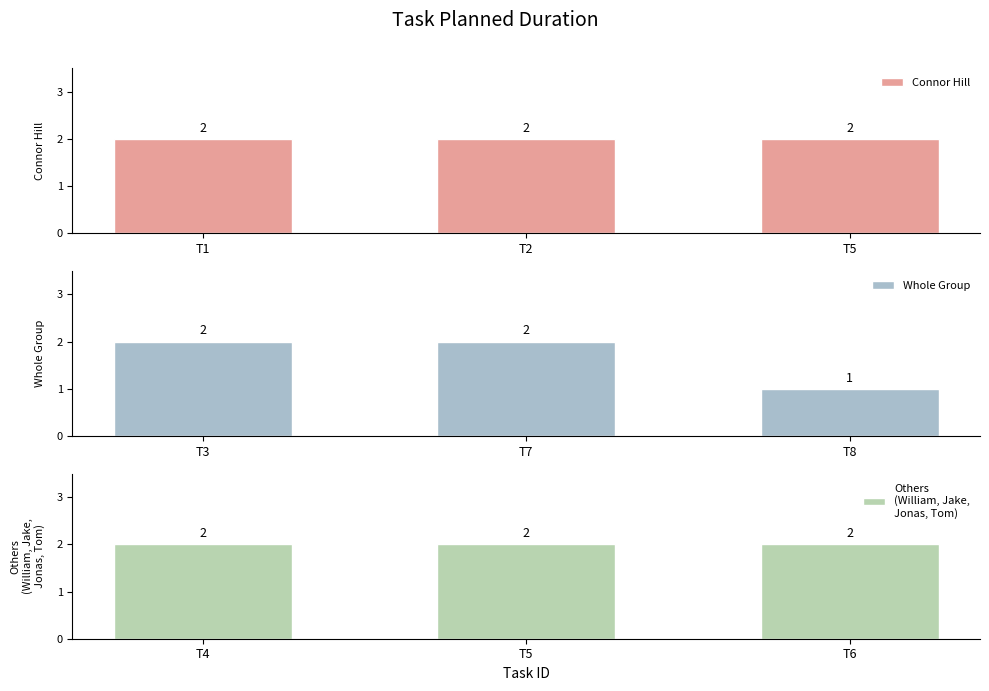

The Whole Group series shows 2 at T3. True or false?

True